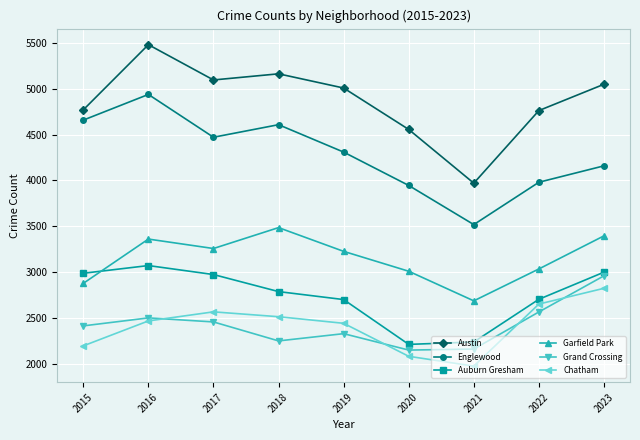

True or false: Englewood and Grand Crossing cross at least once.

False